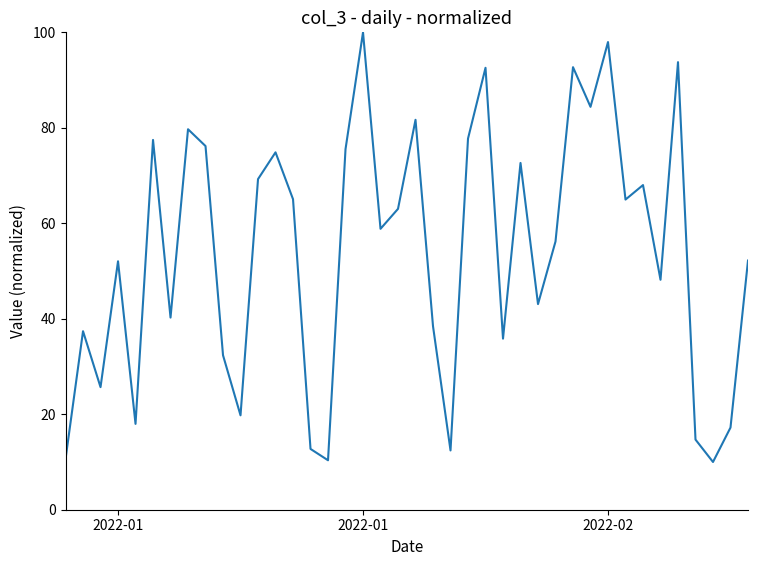

What is the difference between the maximum and minimum values?

90.0